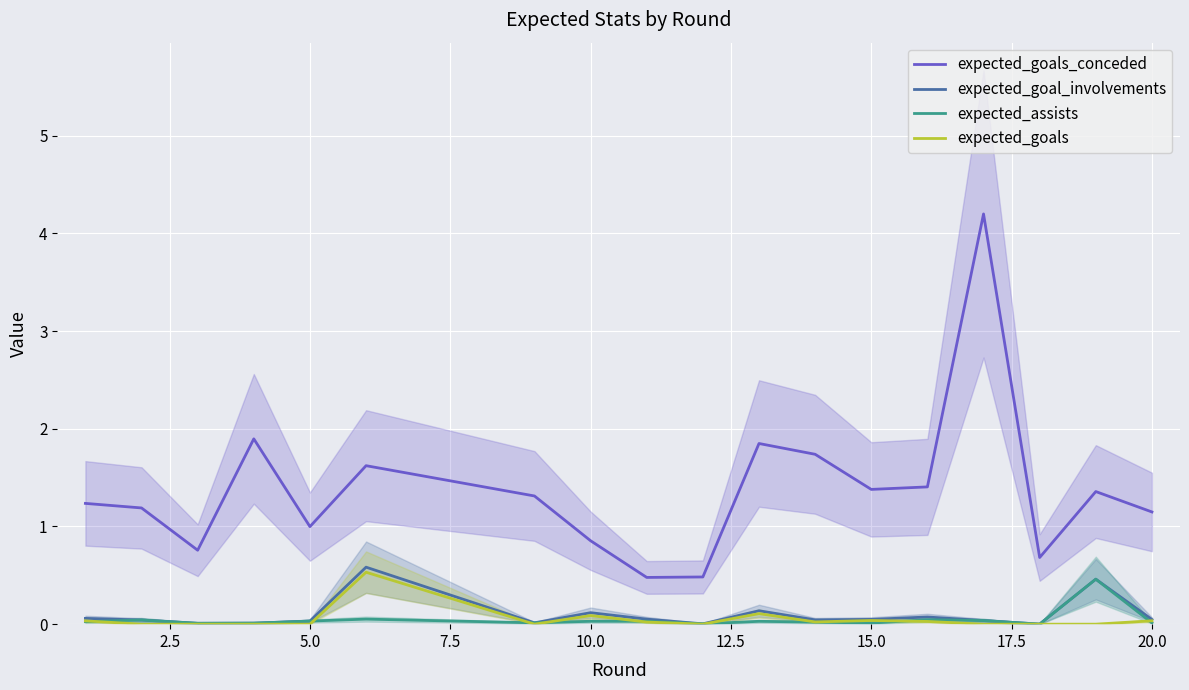

What is the highest value of the expected_goals_conceded series?

4.2